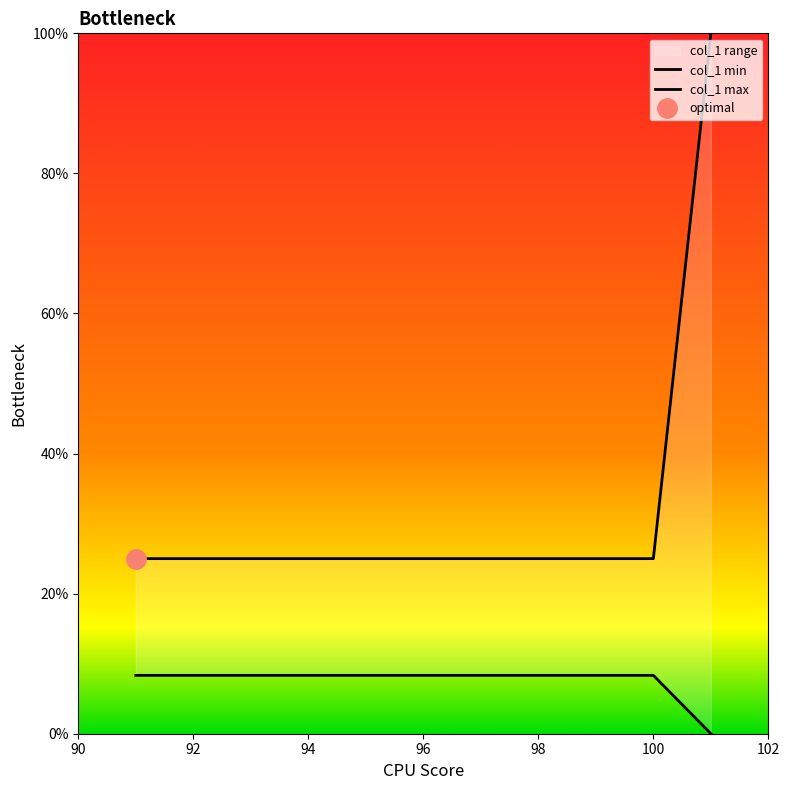

How many distinct data groups are displayed?

2